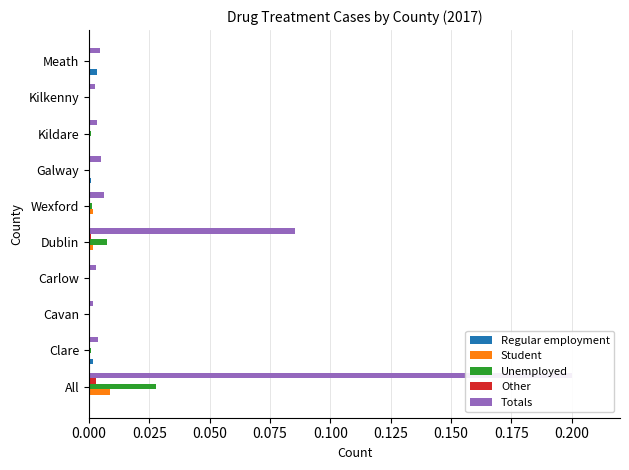

Which series has the largest total across all categories?

Totals